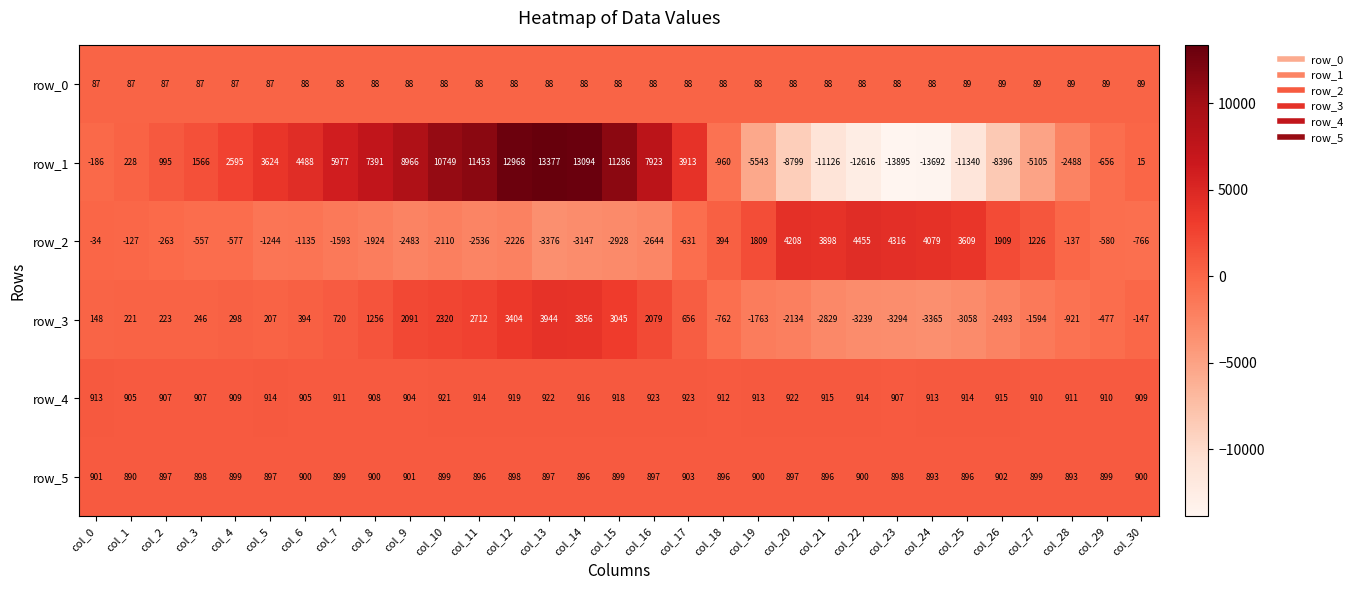

Which series has the largest total across all categories?

row_4